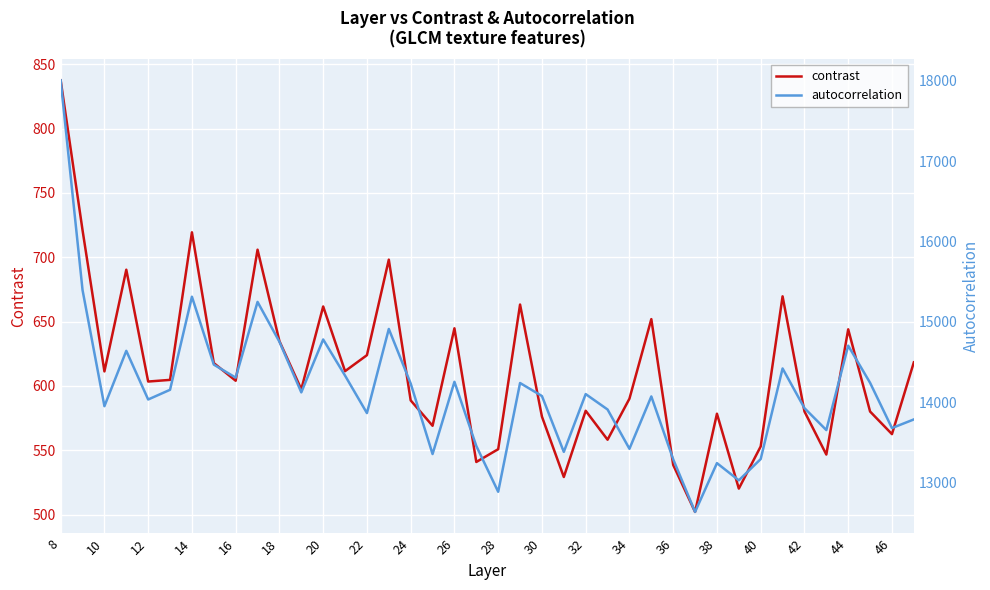

What is the difference between the second highest and second lowest values in the contrast series?

200.8